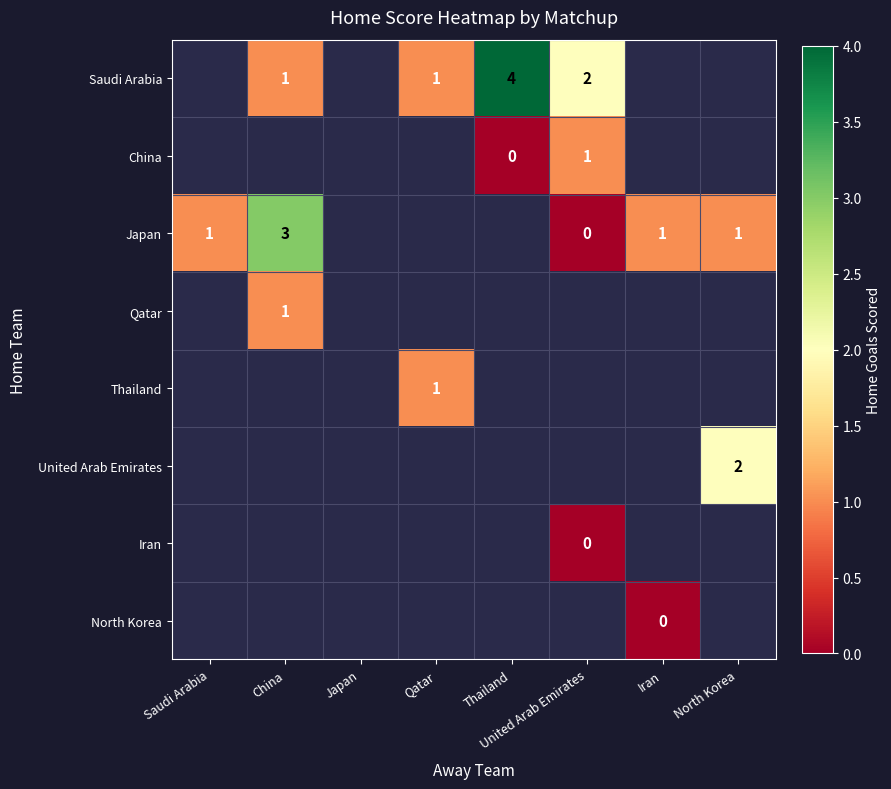

Is it true that China equals 1 at United Arab Emirates?

True